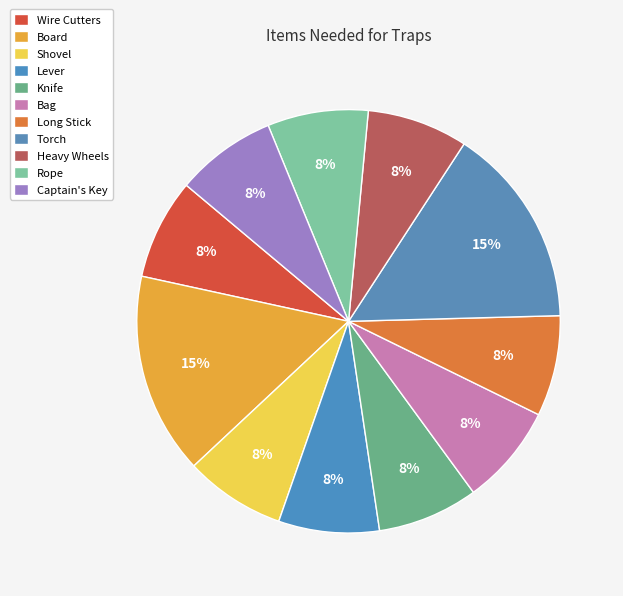

How many slices are in this pie chart?

11